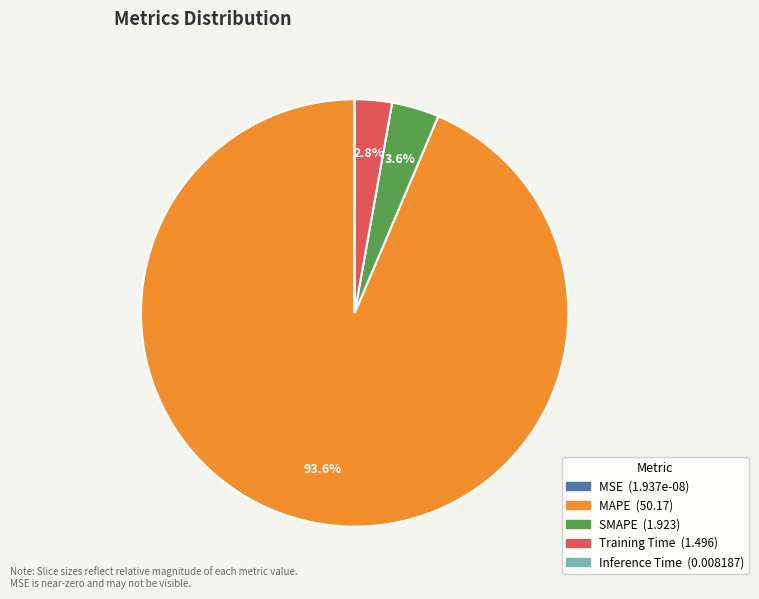

Is it true that MAPE is 94% of the pie?

True